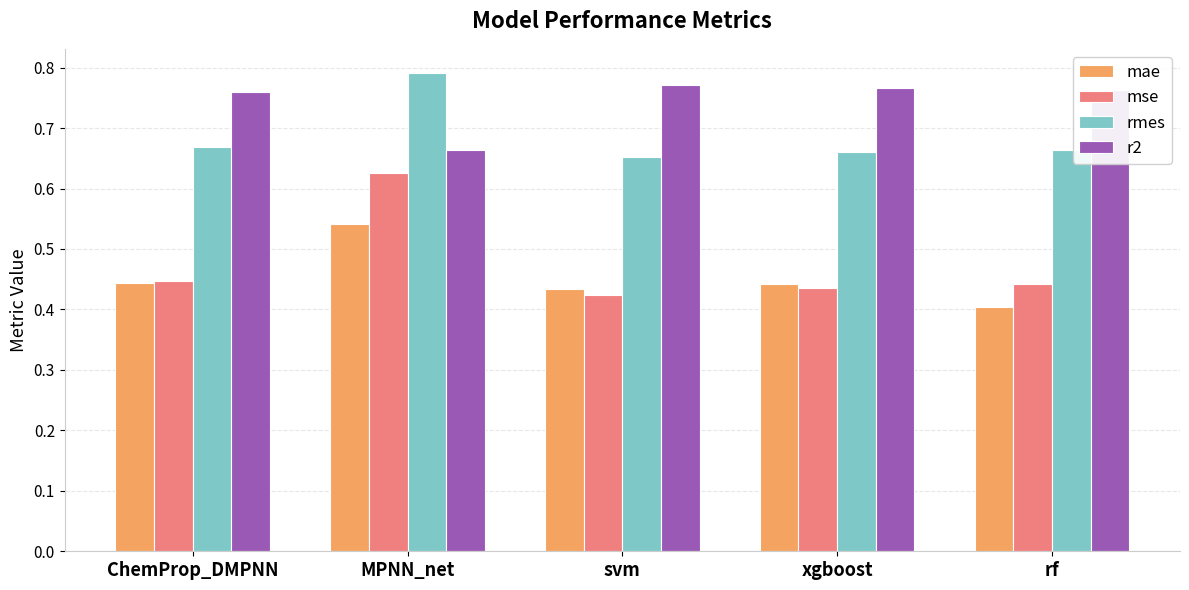

What is the difference between the highest and lowest values at svm?

0.3